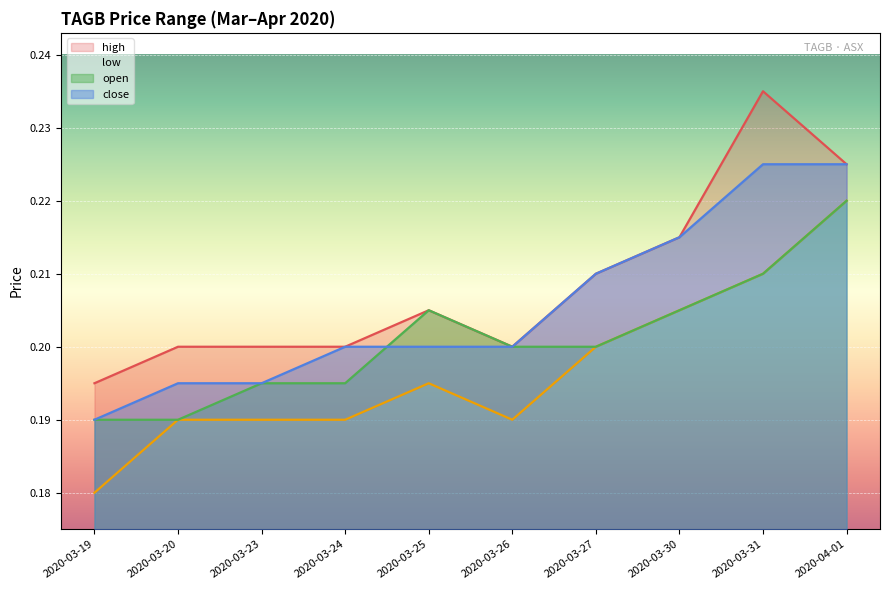

Which series has the largest total across all categories?

high